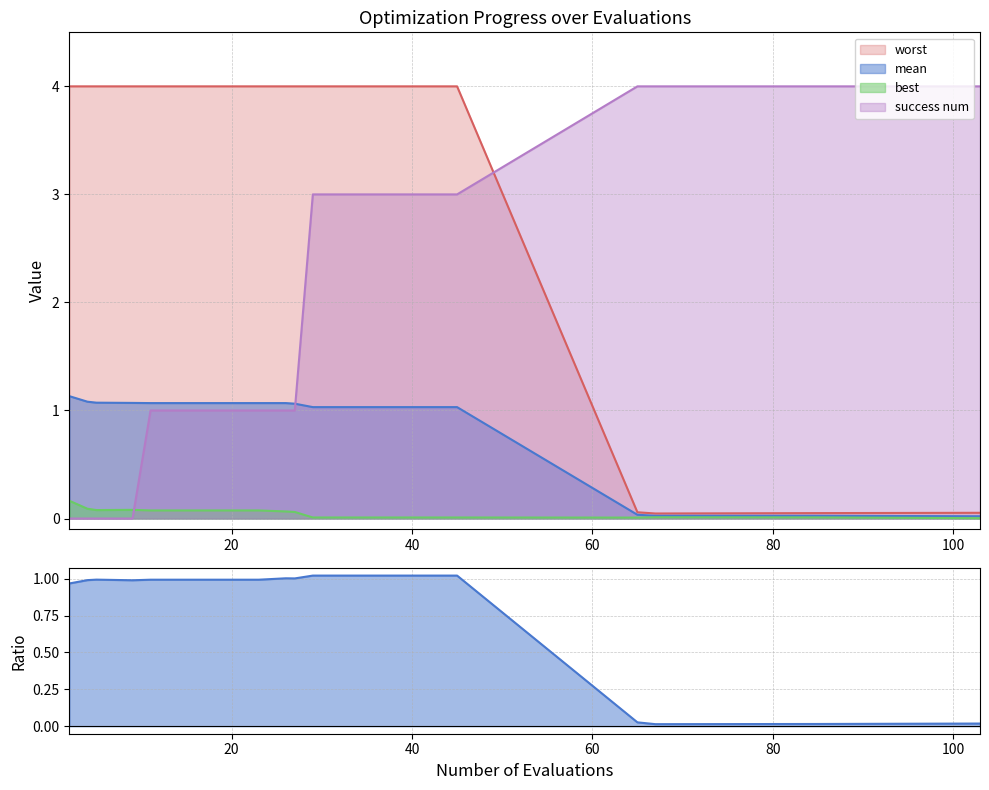

At 103, list the series in order from largest to smallest.

success num, worst, mean, best